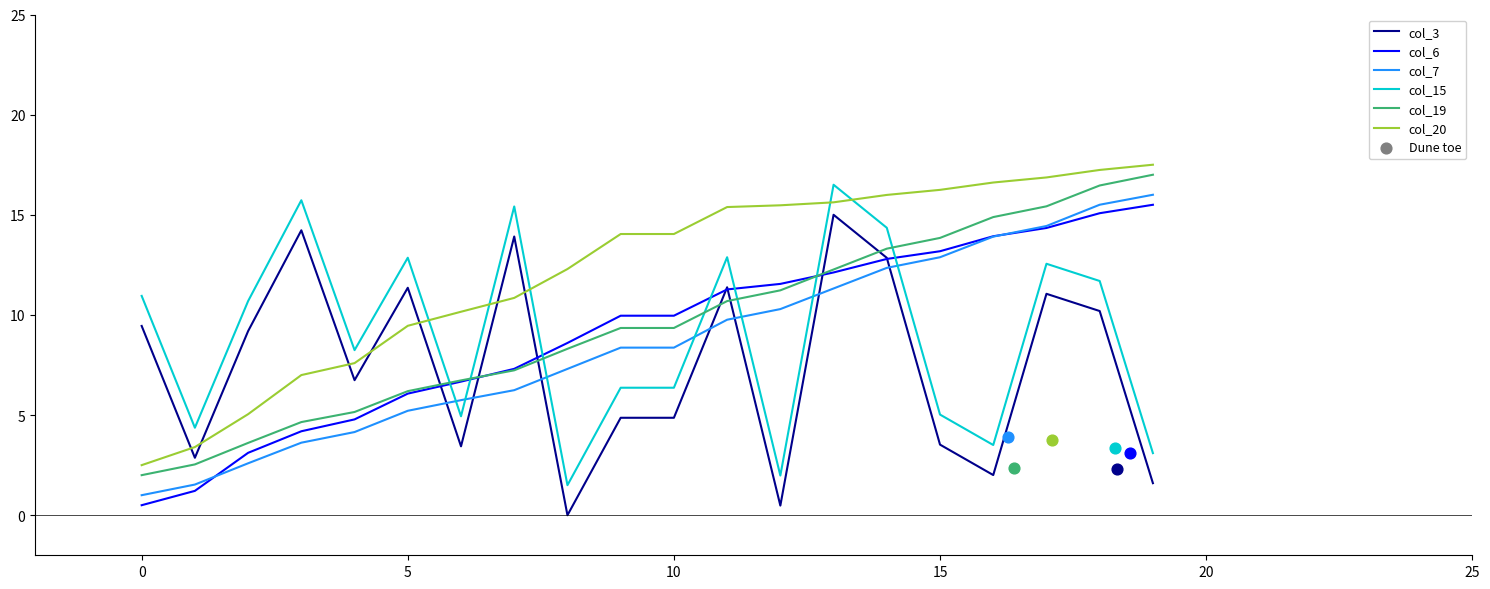

Which series reaches the maximum Y coordinate?

col_20